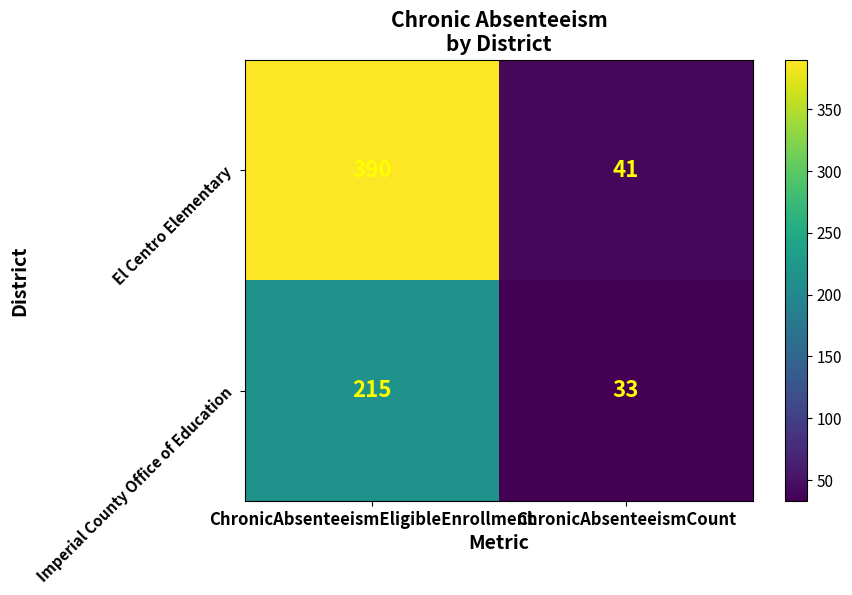

What is the difference between the maximum and minimum values in the Imperial County Office of Education series?

182